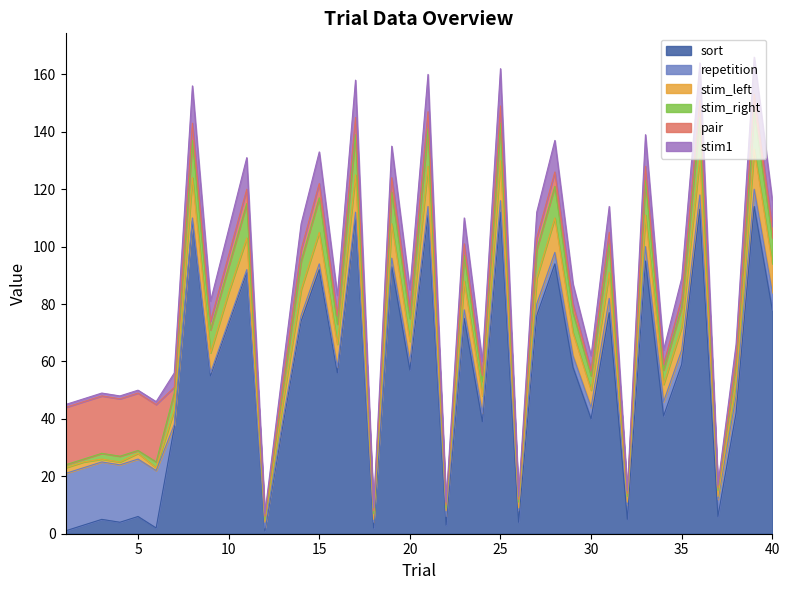

Which category has the highest value across all series?

39